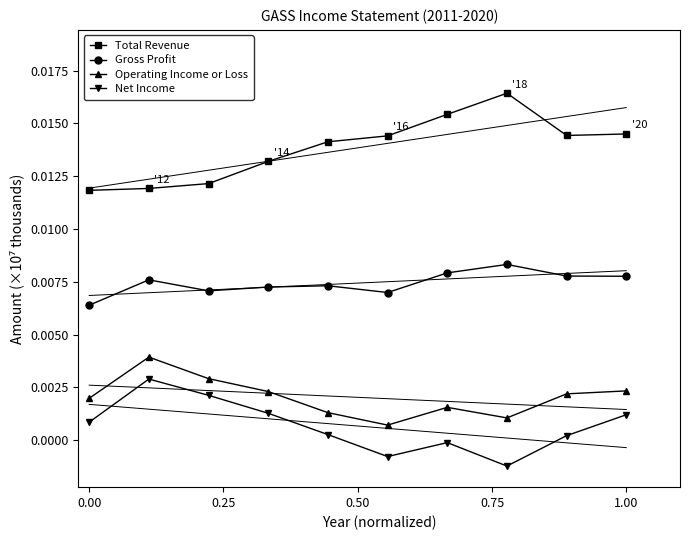

Does the chart have visible grid lines?

No